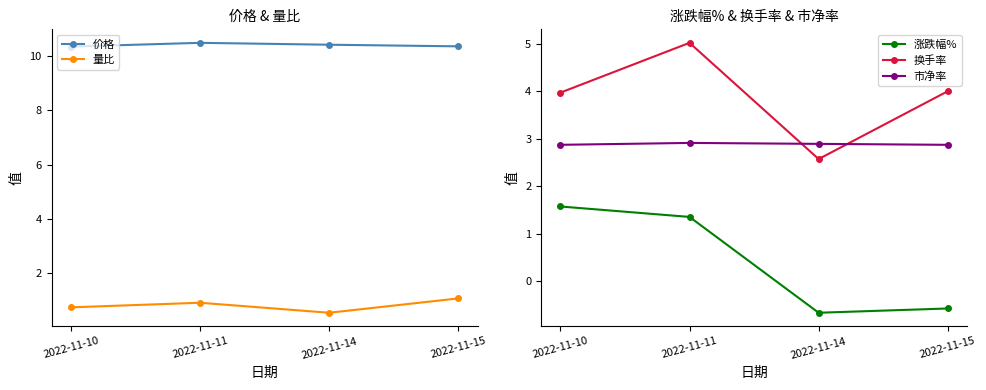

Which category has the highest value in the 涨跌幅% series?

2022-11-10